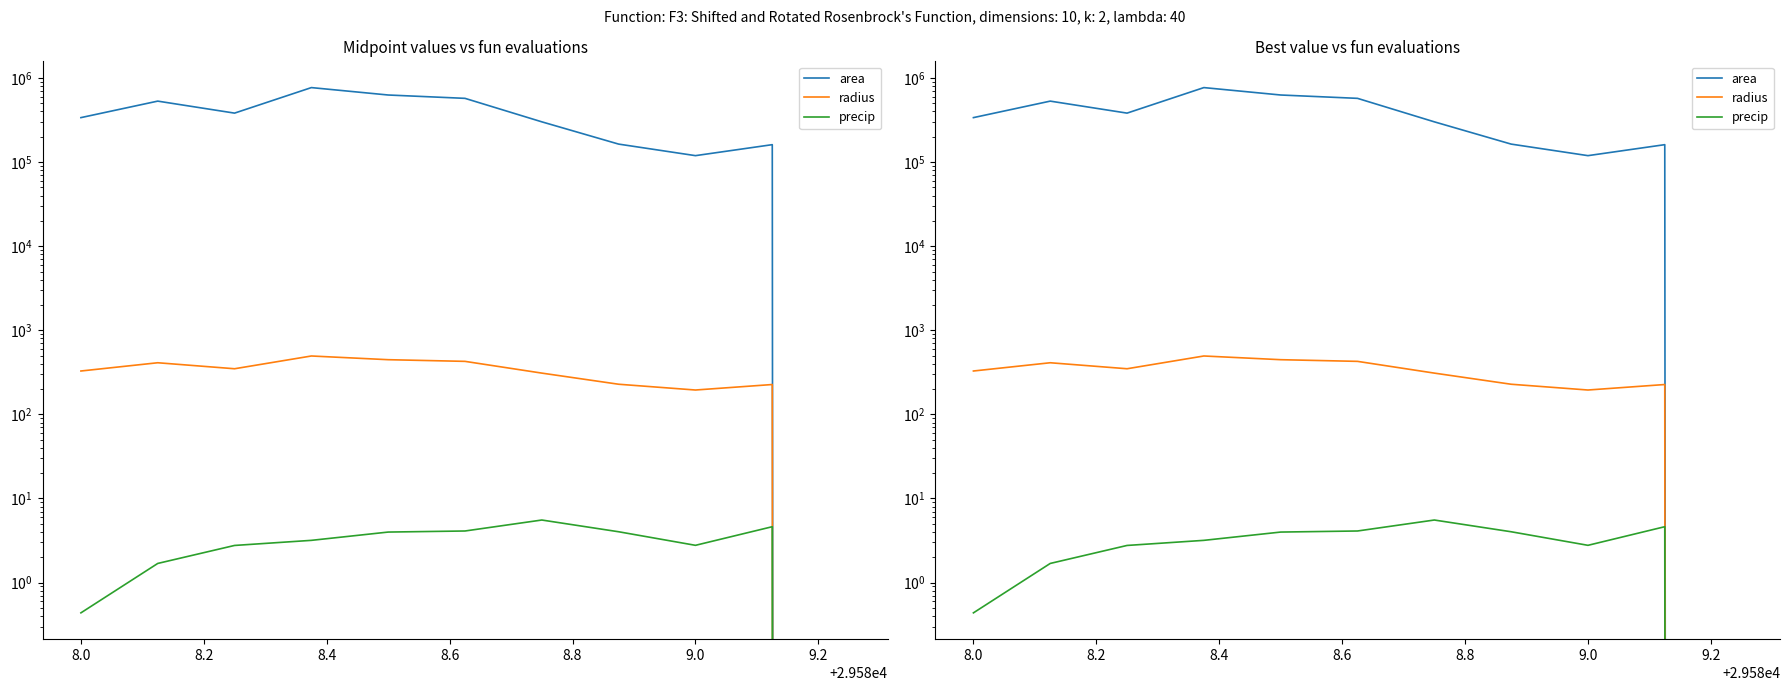

What is the difference between the second highest and minimum values in the precip series?

4.6